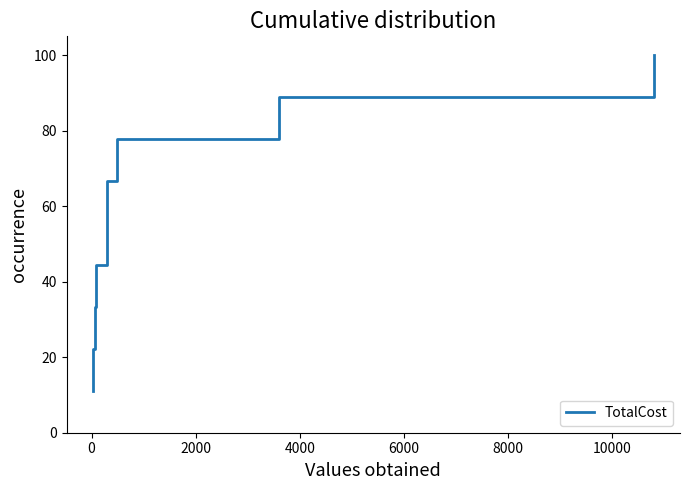

How many values are below 55?

4